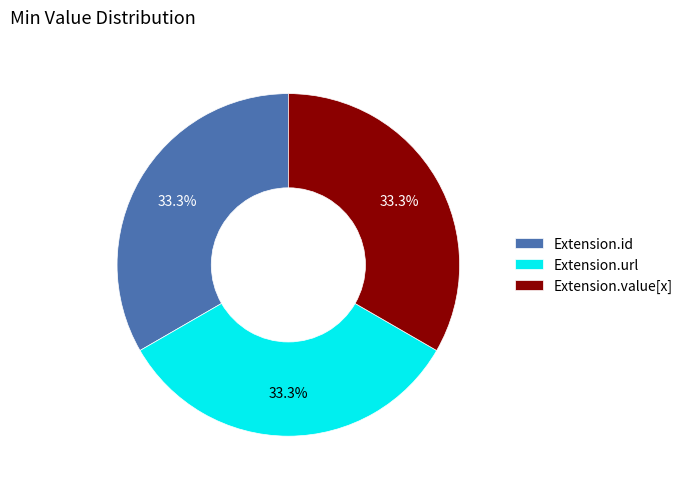

Is Extension.value[x] the majority of the pie?

No